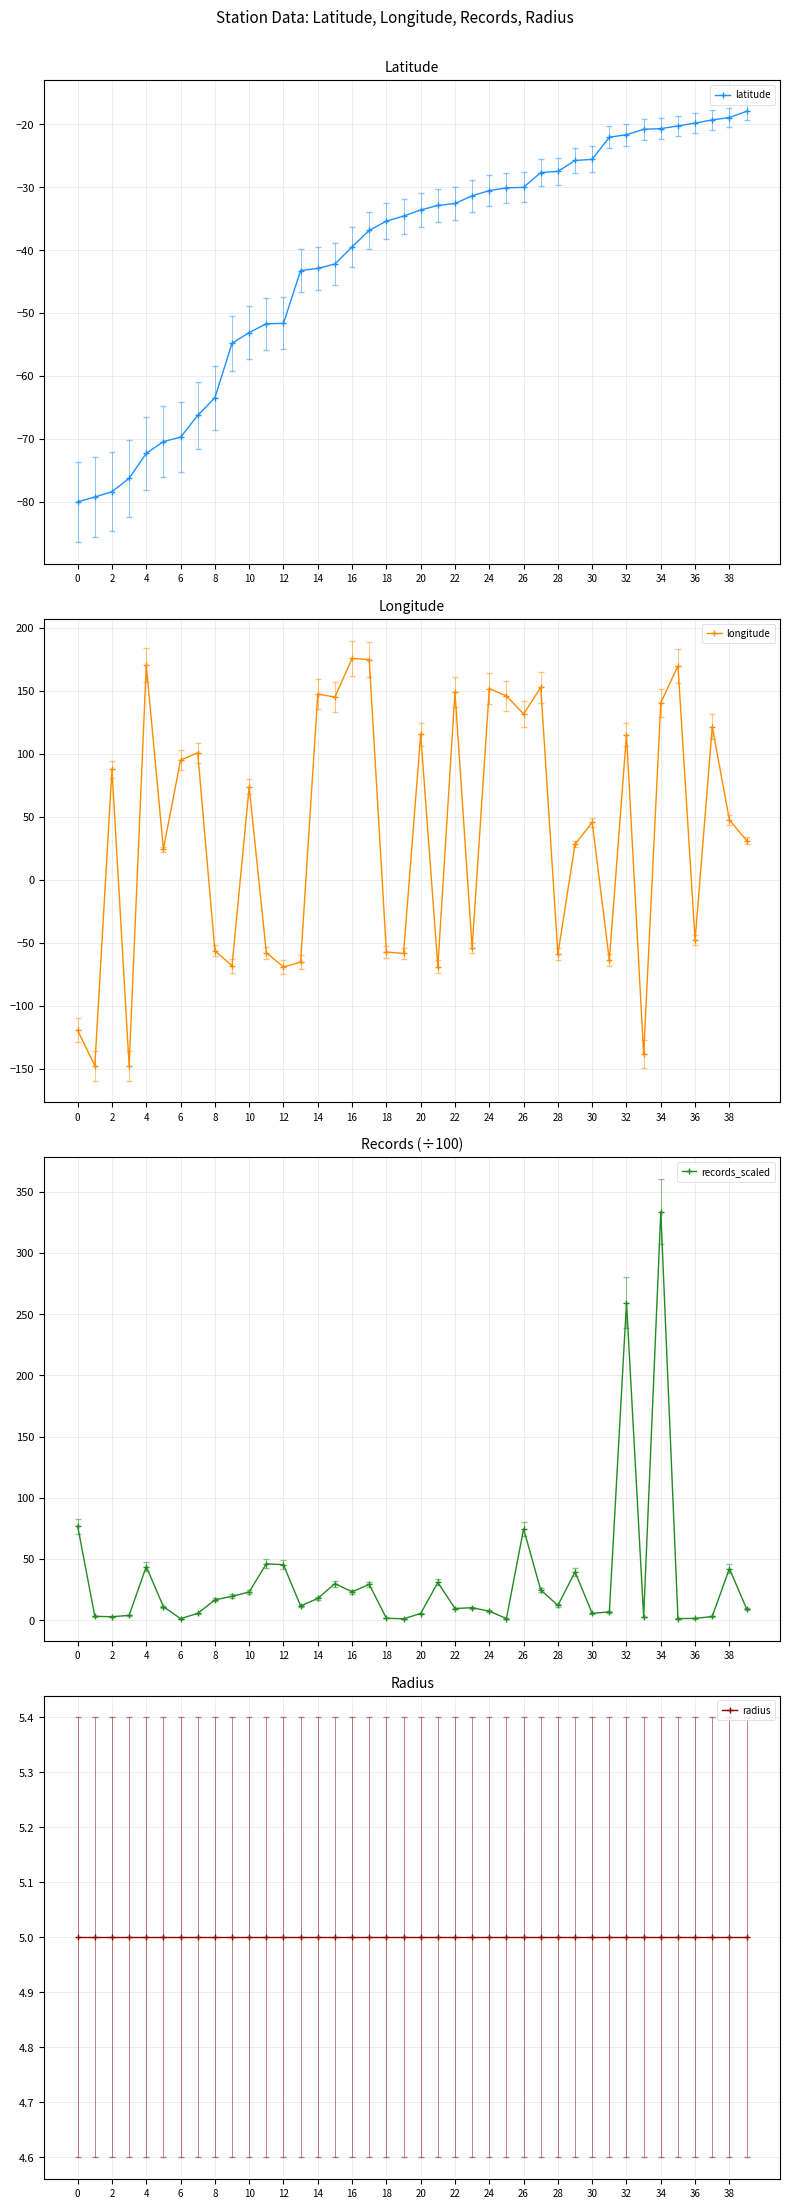

True or false: latitude has a value of -19.8 at 36.

True